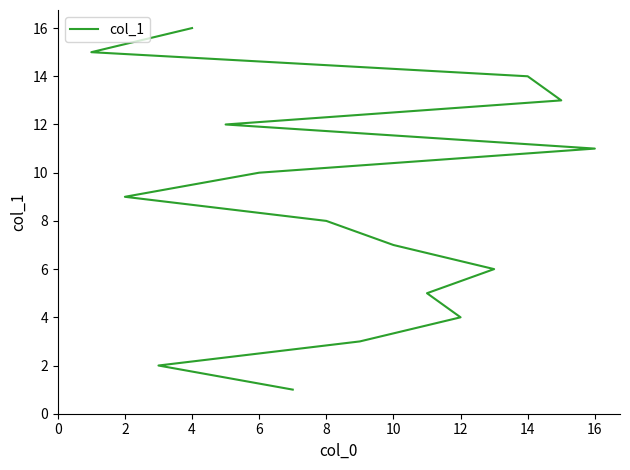

Count the number of values greater than 9.

7